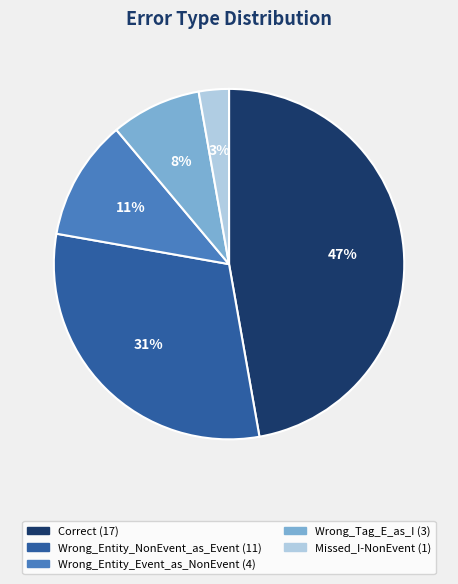

To the nearest percent, what portion does Wrong_Entity_Event_as_NonEvent represent?

11%